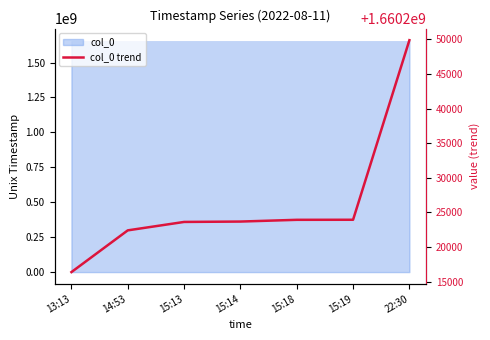

What position from the left is 15:19?

6